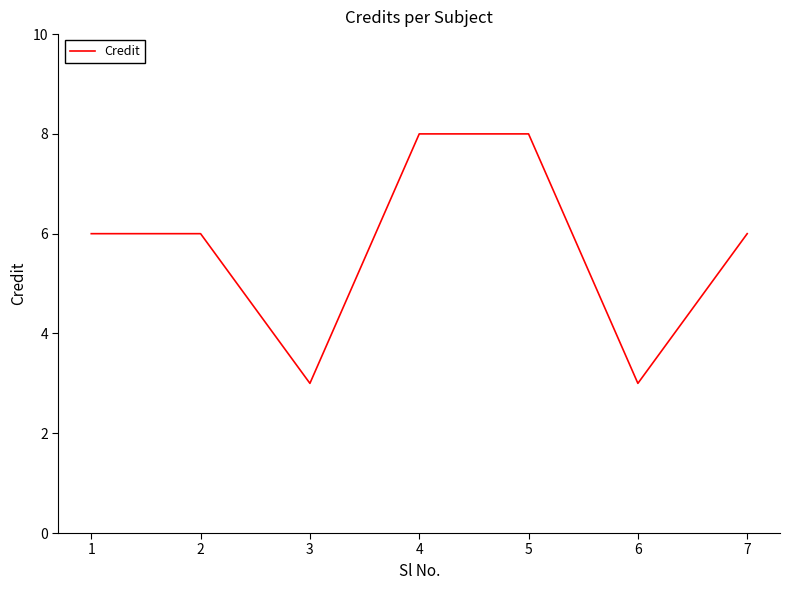

How many interior local valleys (lower than both neighbors) does the data have?

2